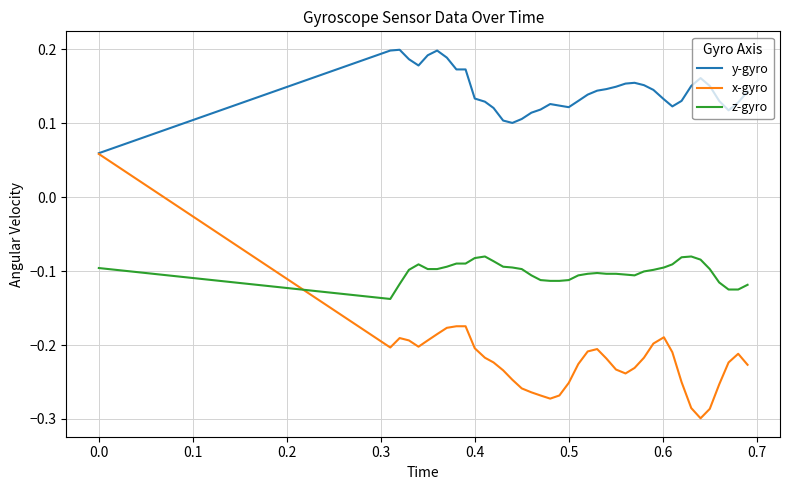

List the series in order of their overall mean, lowest first.

x-gyro, z-gyro, y-gyro